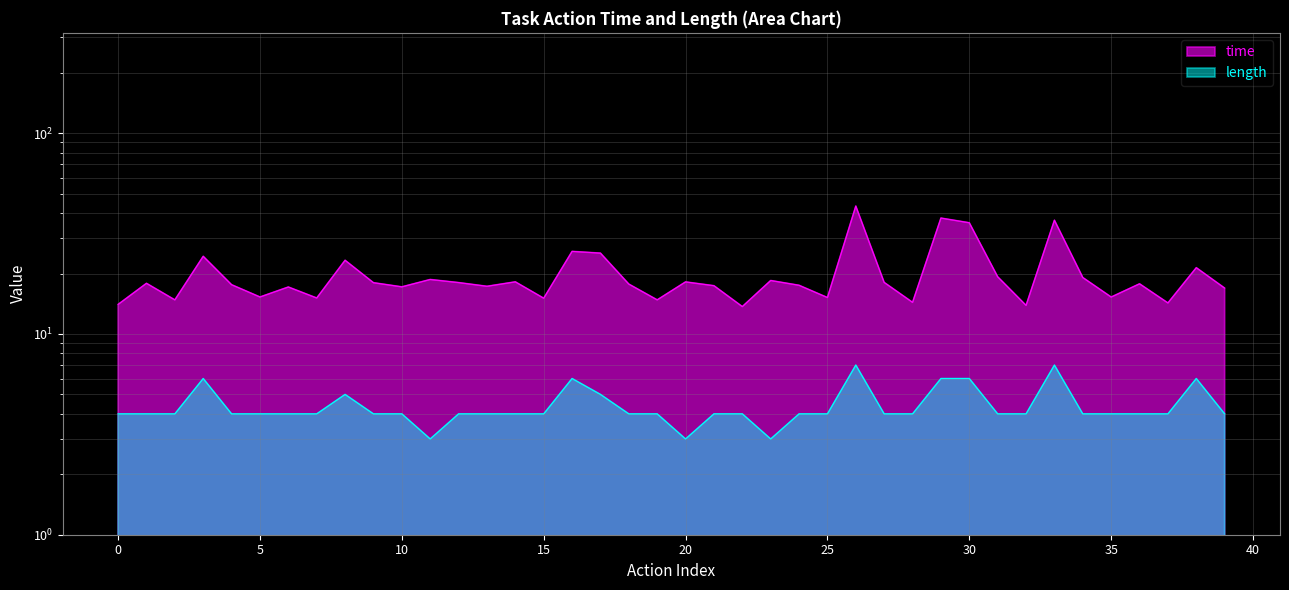

How many interior local peaks does the length series have?

6